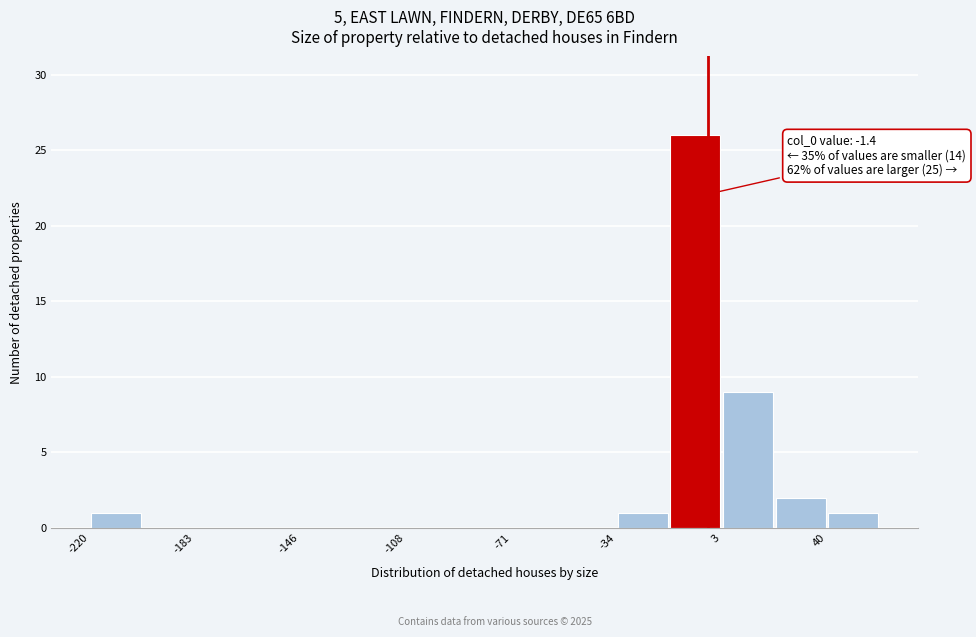

Around what value on the x-axis is the tallest bar? Give the approximate position of its centre, as read against the axis.

-5